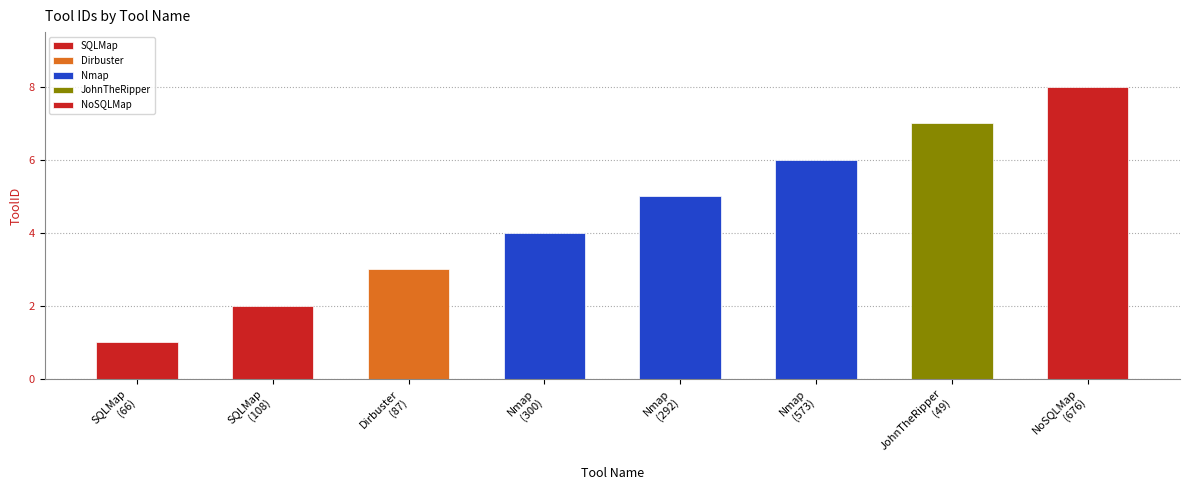

What is the approximate value at SQLMap?

1